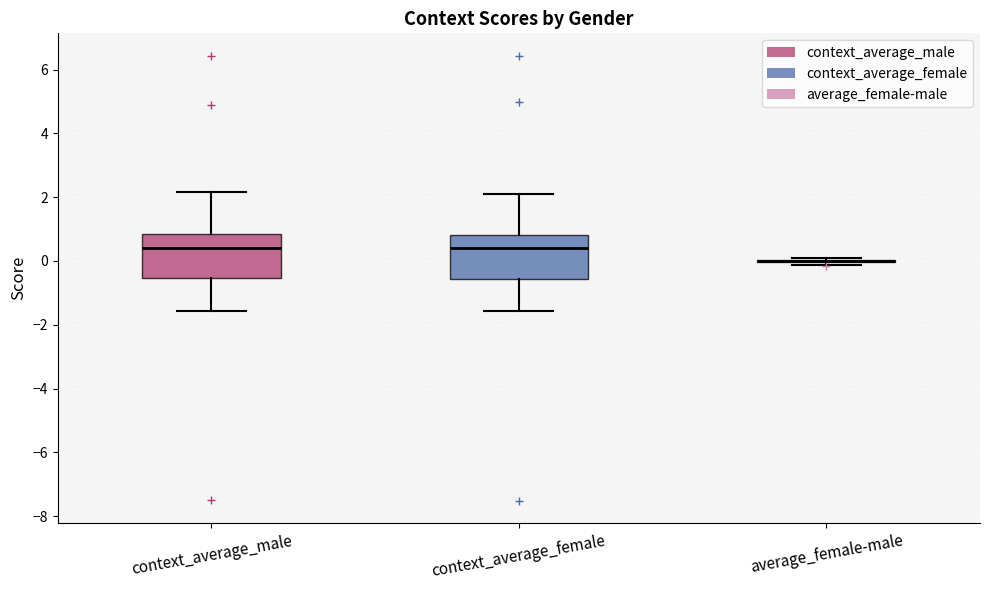

Where does the median line of the box for context_average_male sit on the y-axis? The values are not printed on the chart, so give them approximately, as read against the axis.

0.4